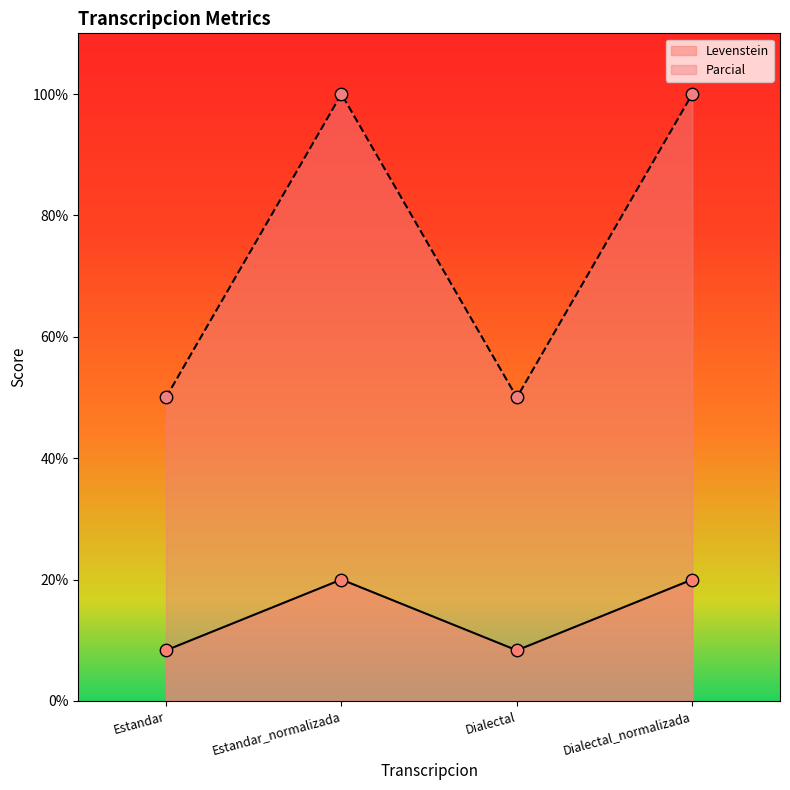

What is the total value across all series at Dialectal?

58.3